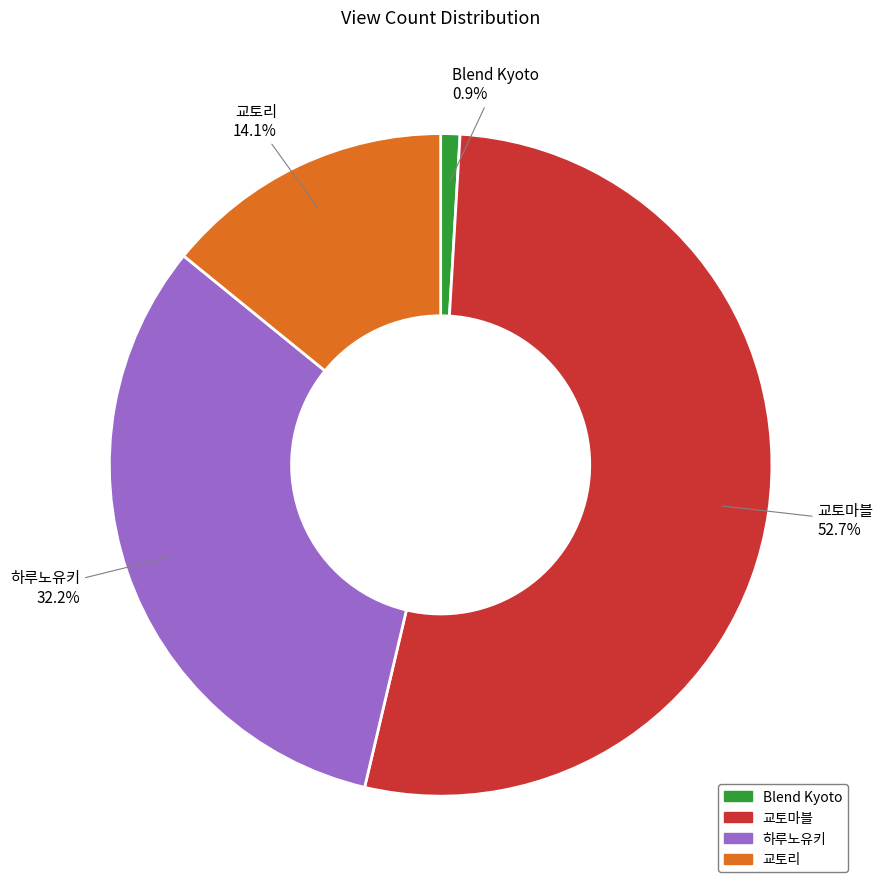

What percentage do 교토마블 and Blend Kyoto together represent?

53.7%